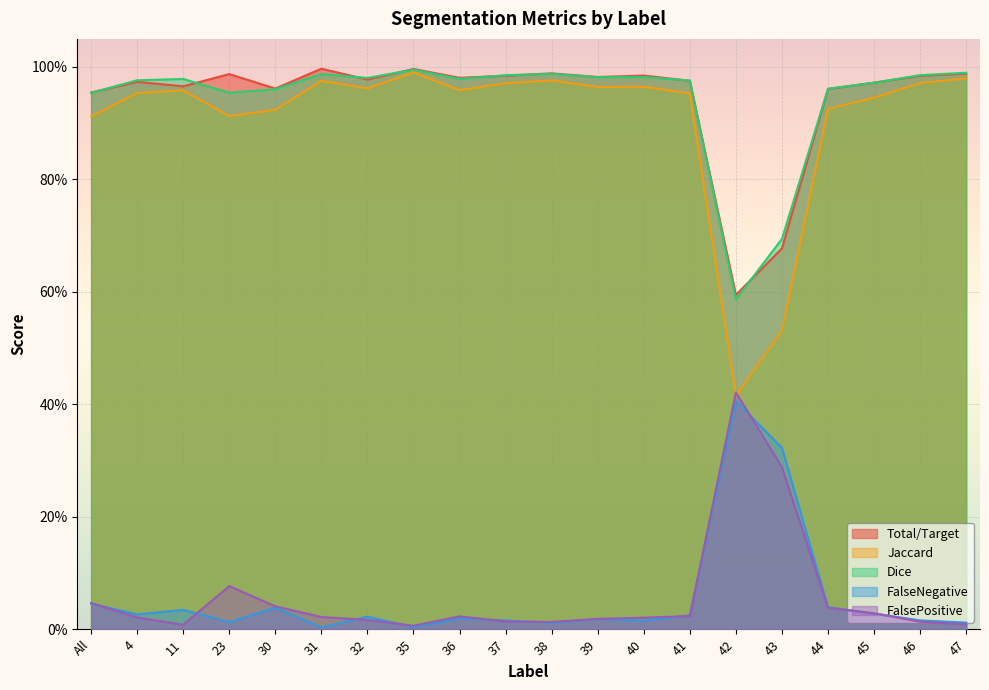

Is the value of Total/Target at 35 greater than the value of Dice at 41?

Yes